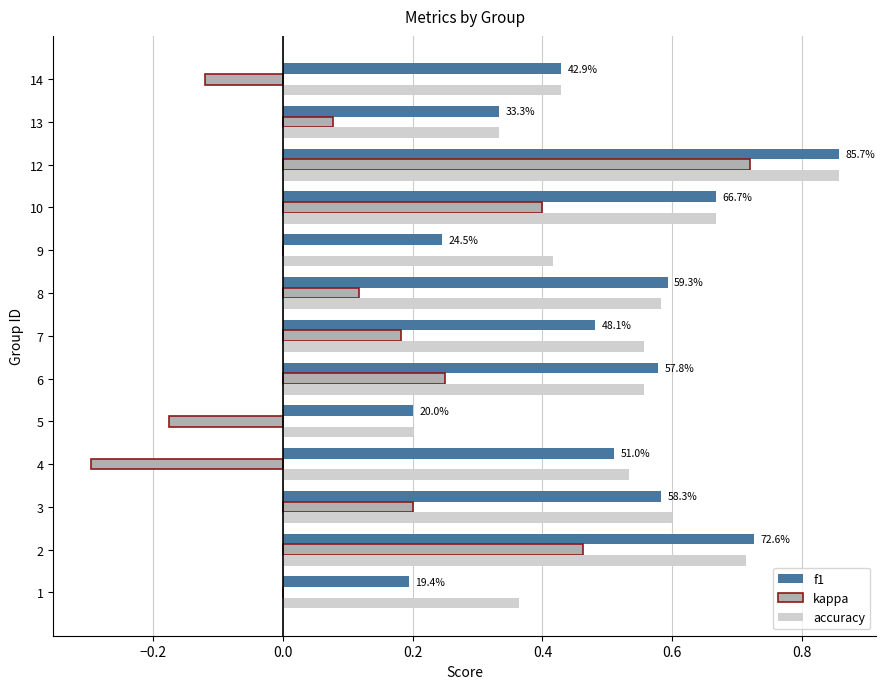

True or false: f1 has a value of 0.5 at 7.

True